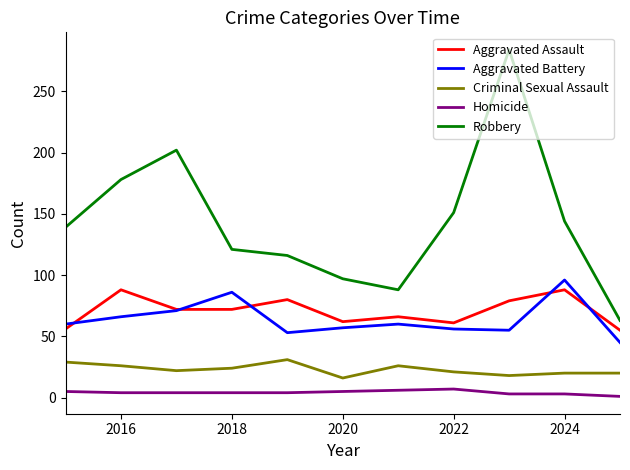

What is the smallest value displayed?

1